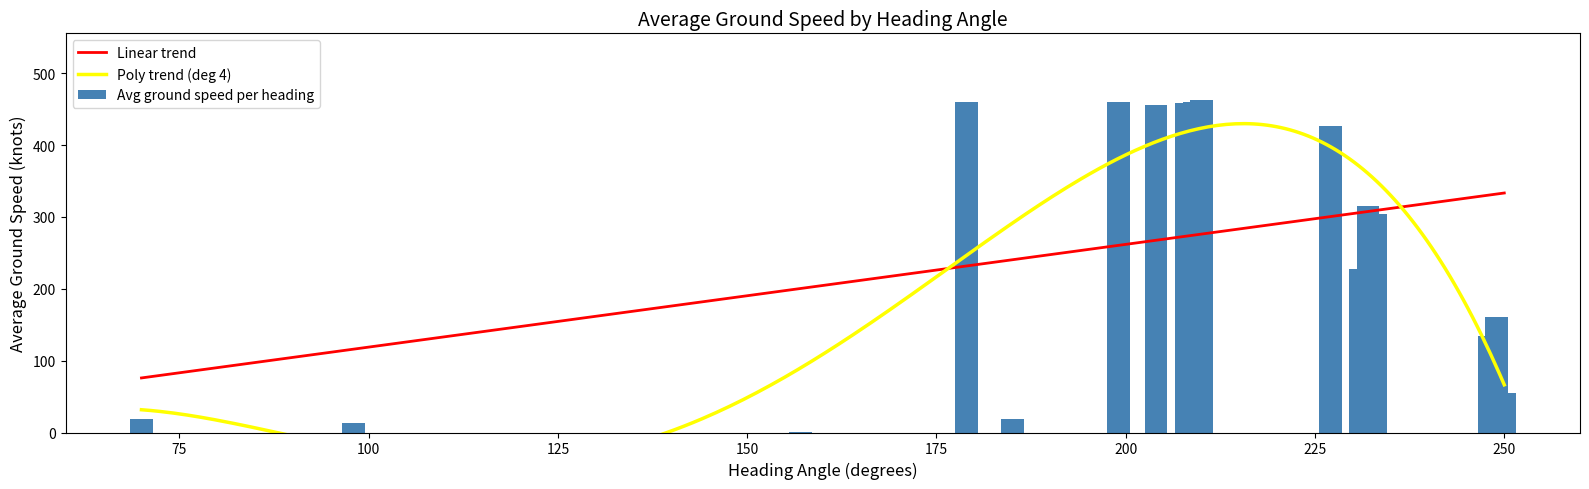

What is the minimum value for Linear trend?

75.9